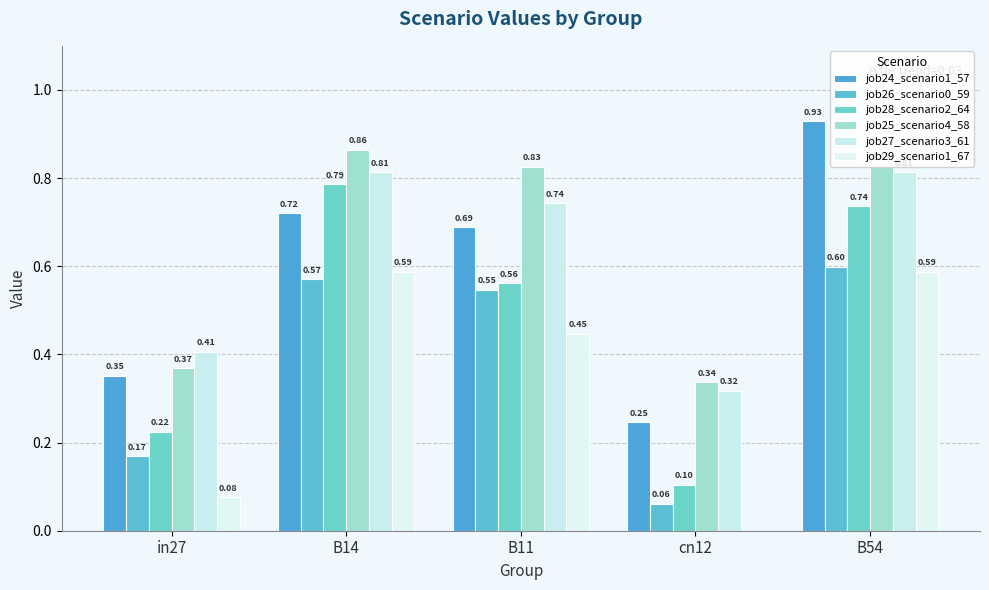

List the labels in order of job25_scenario4_58 value, largest first.

B14, B11, B54, in27, cn12